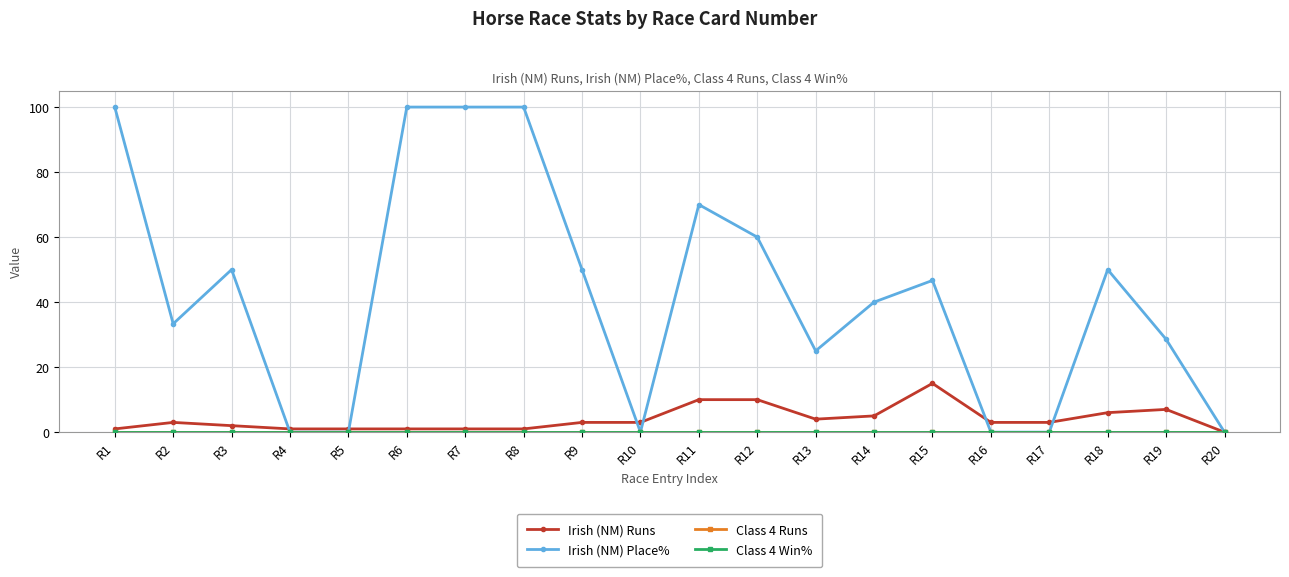

Does the chart display data point markers on the line(s)?

Yes